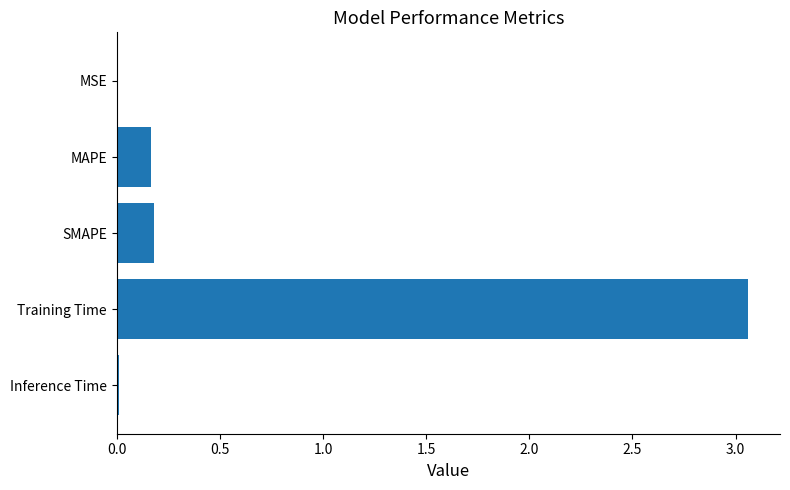

At which category does the chart reach its peak across all series?

Training Time